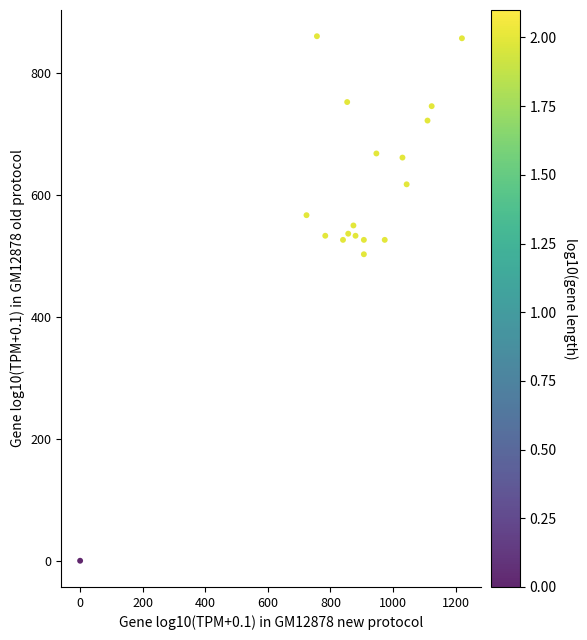

What is the range of X values (max minus min)?

1220.0